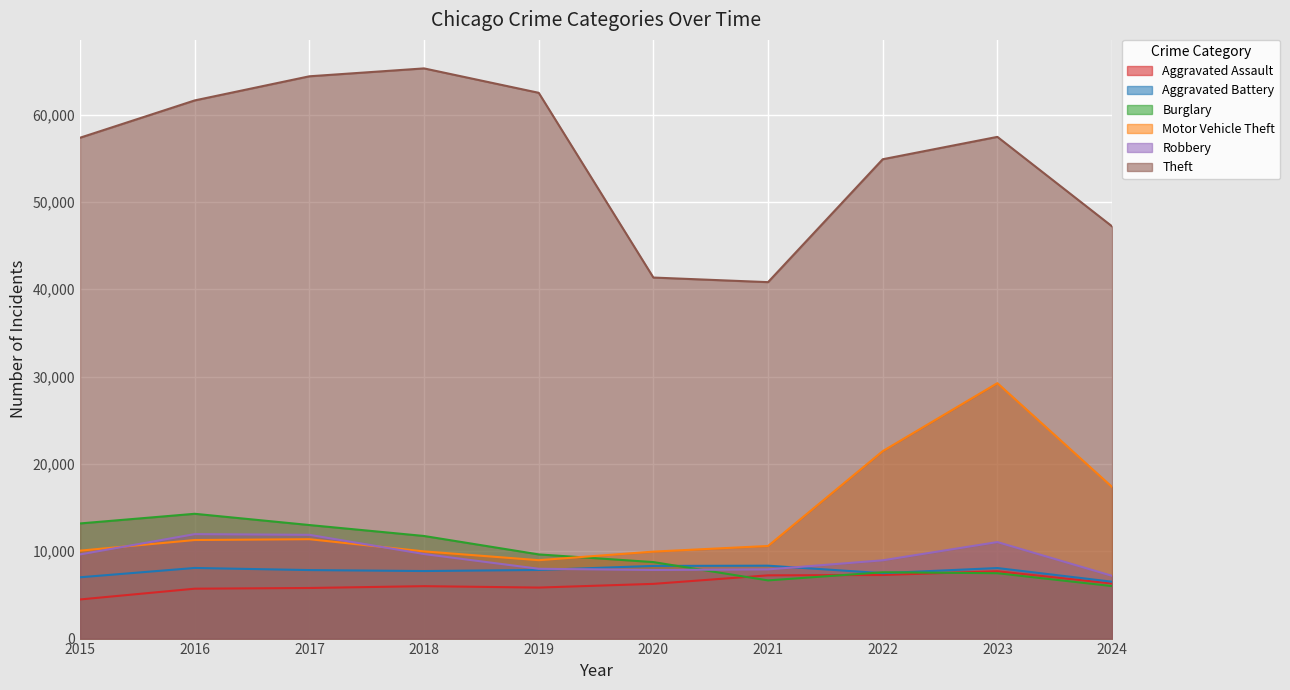

What is the sum of the Burglary values at 2016 and 2020?

23047